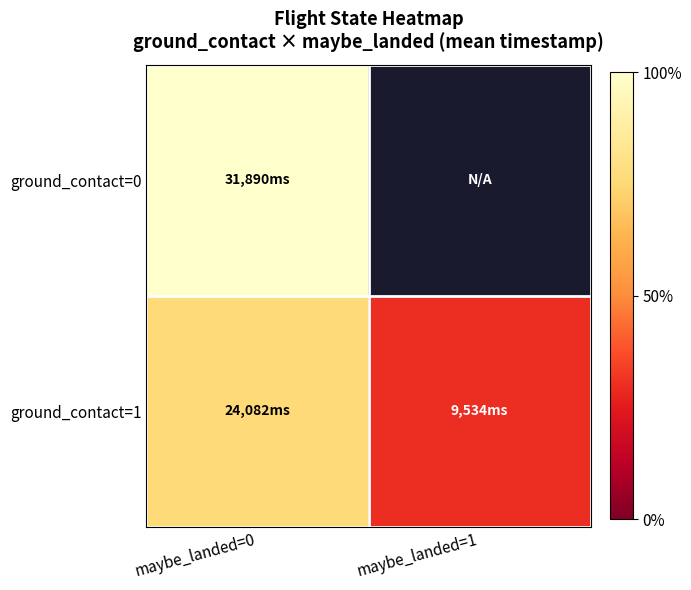

Where is ground_contact=0 nearest to the value 100?

maybe_landed=0